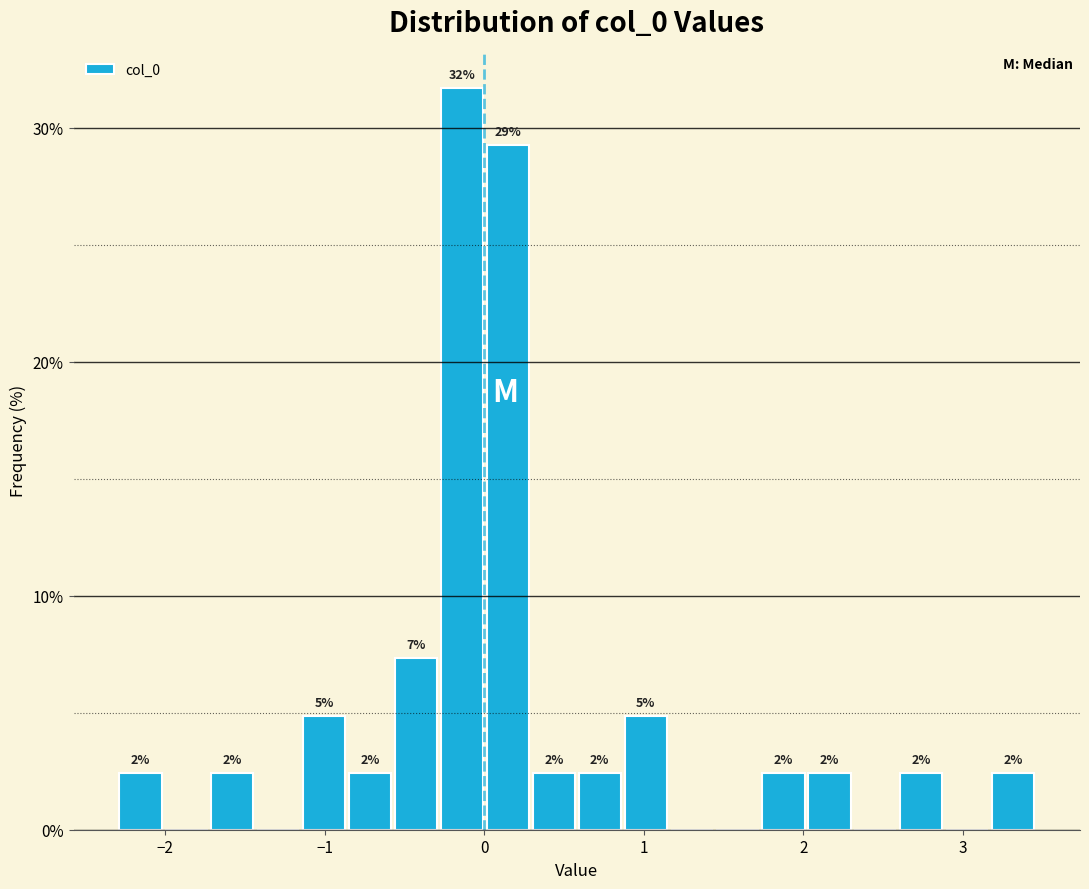

Around what value on the x-axis is the tallest bar? Give the approximate position of its centre, as read against the axis.

-0.1